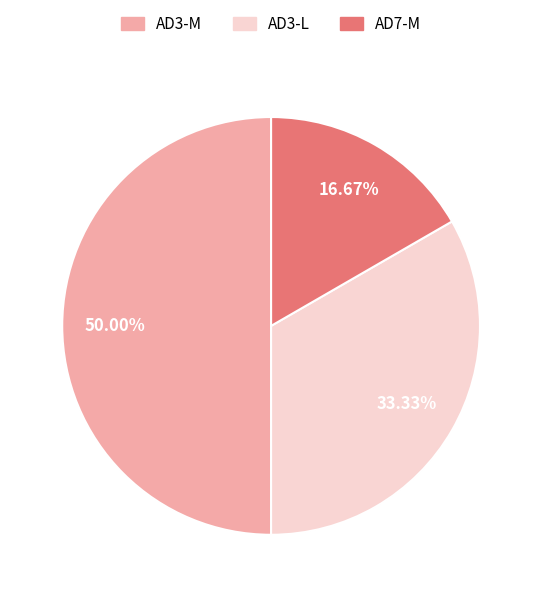

Count the number of slices in the pie.

3